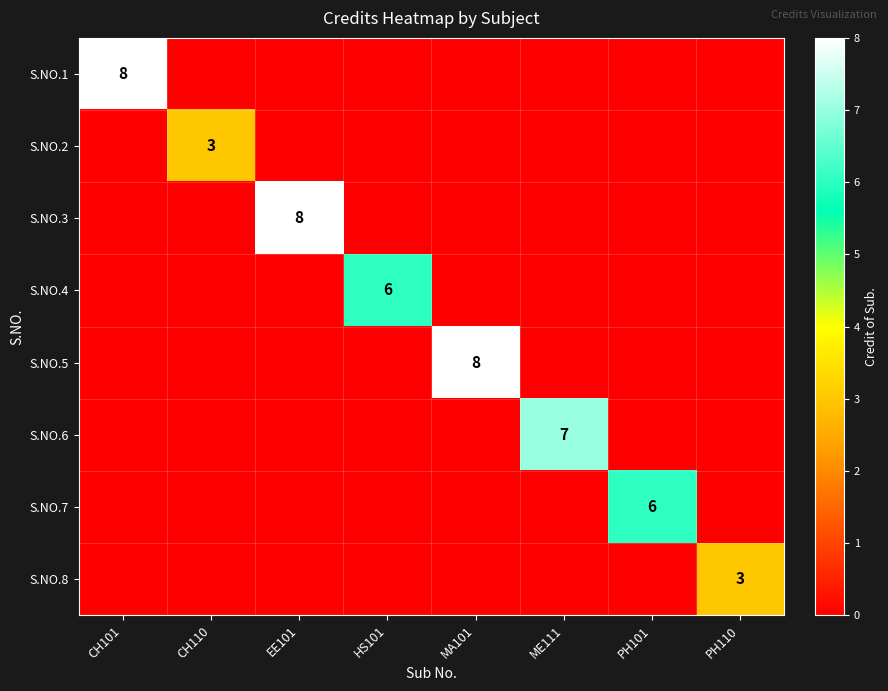

Is it true that S.NO.6 equals 7 at ME111?

True